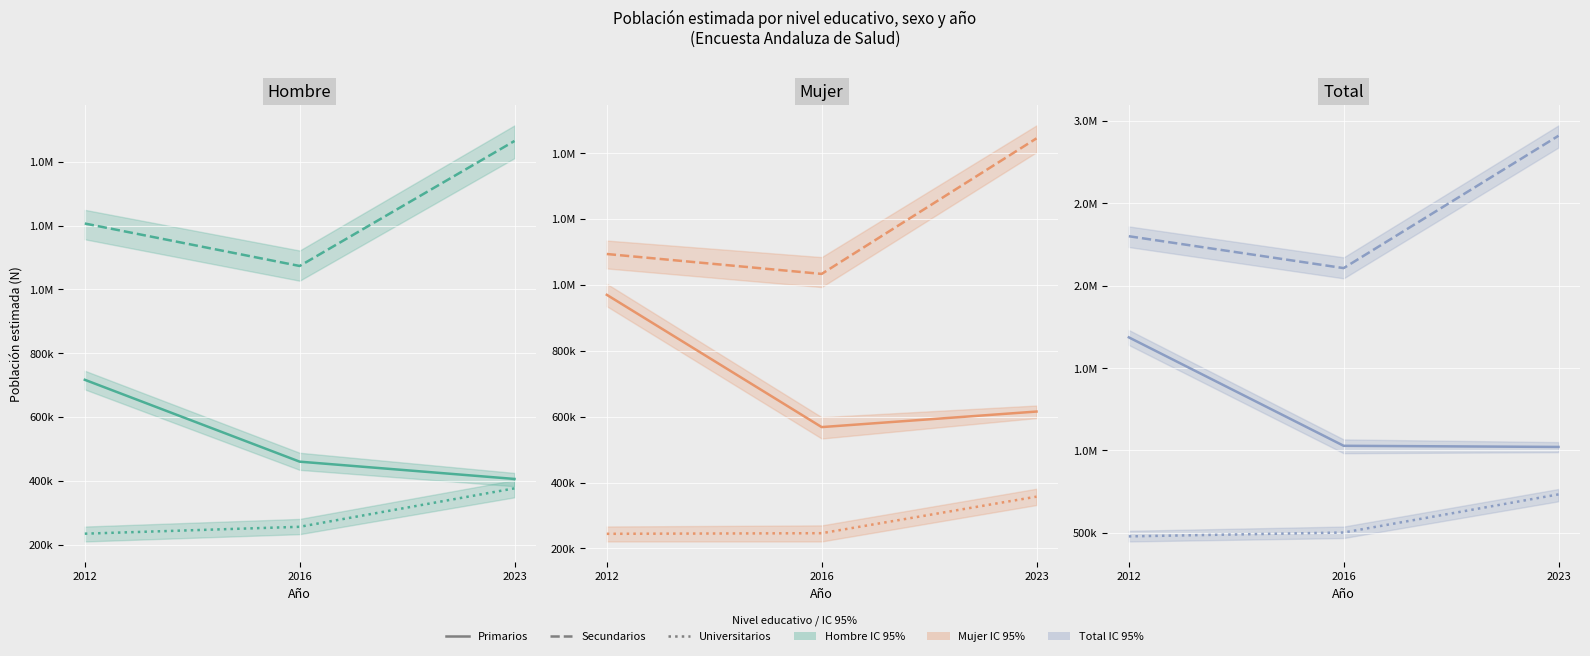

What is the minimum value for Primarios?

1021224